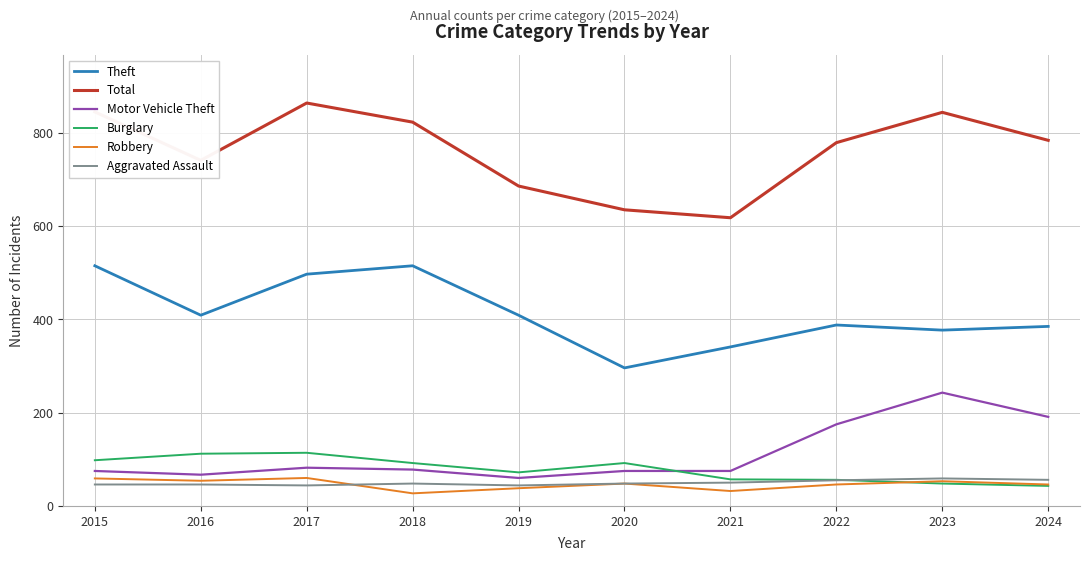

How many interior local valleys does the Theft series have?

3